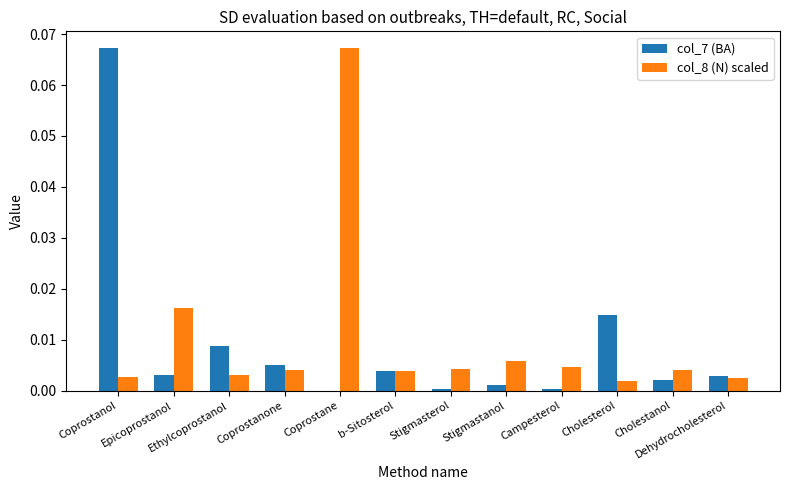

How many distinct data groups are displayed?

2